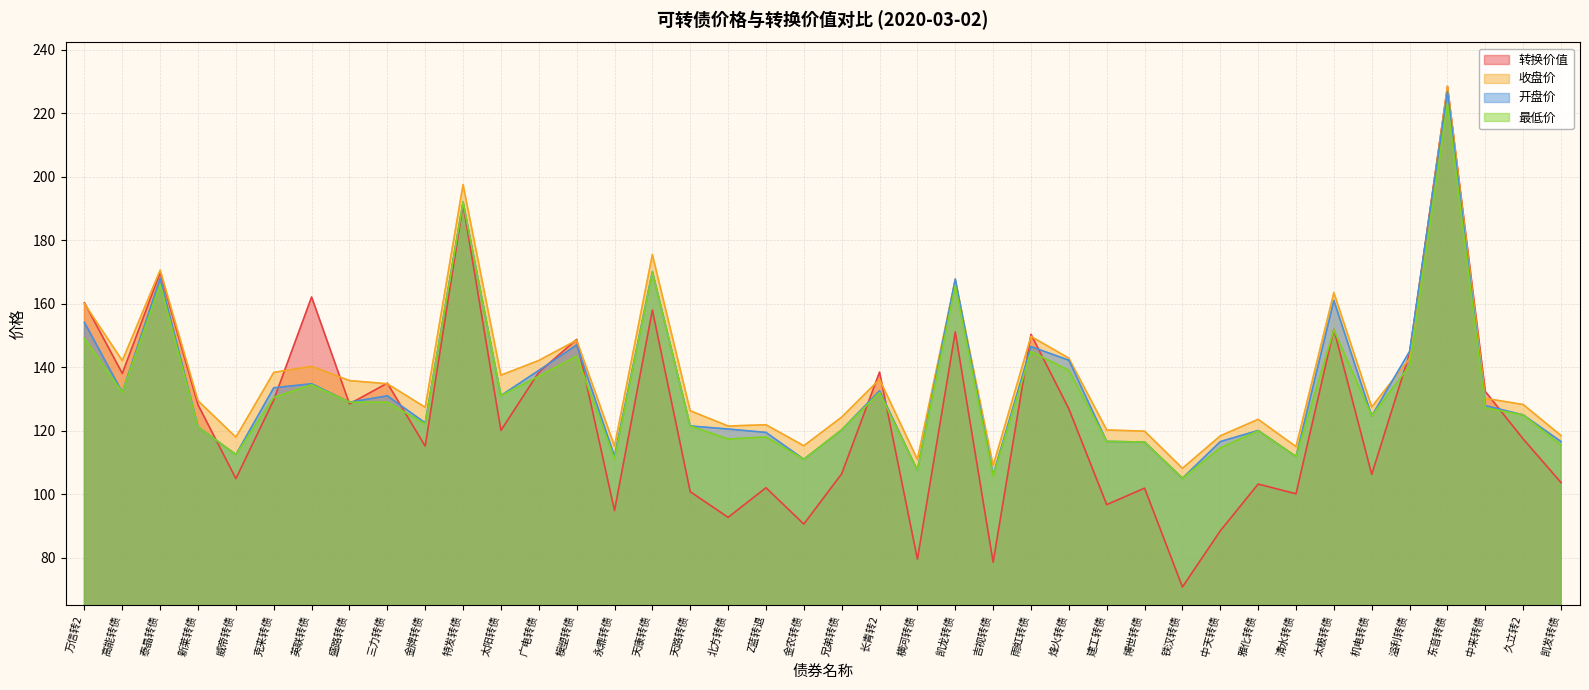

The value of 收盘价 at 模塑转债 is 148.5. True or false?

True